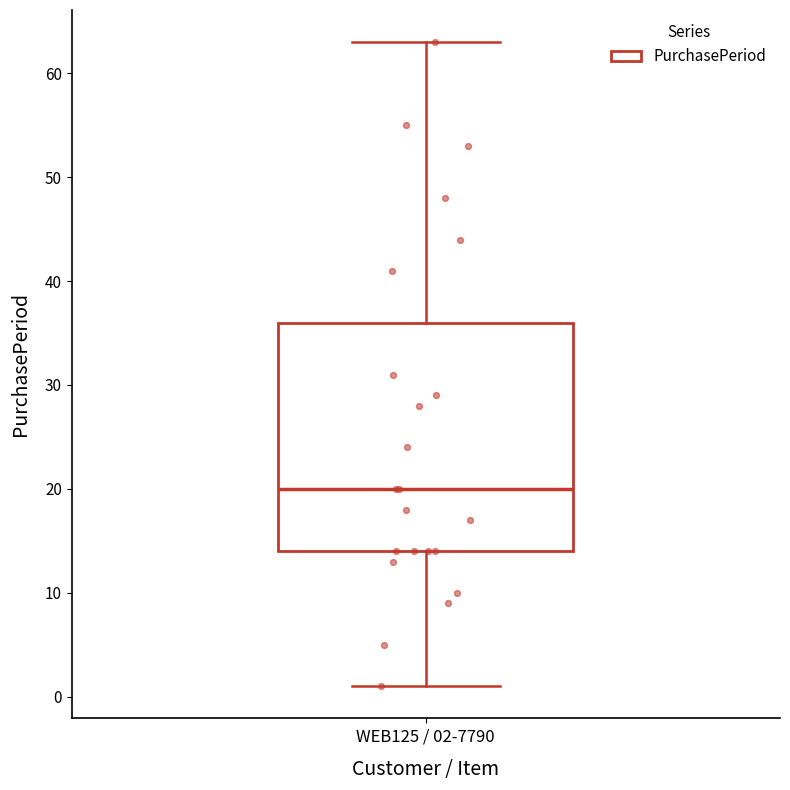

Where does the median line of the box for WEB125 / 02-7790 sit on the y-axis? The values are not printed on the chart, so give them approximately, as read against the axis.

20